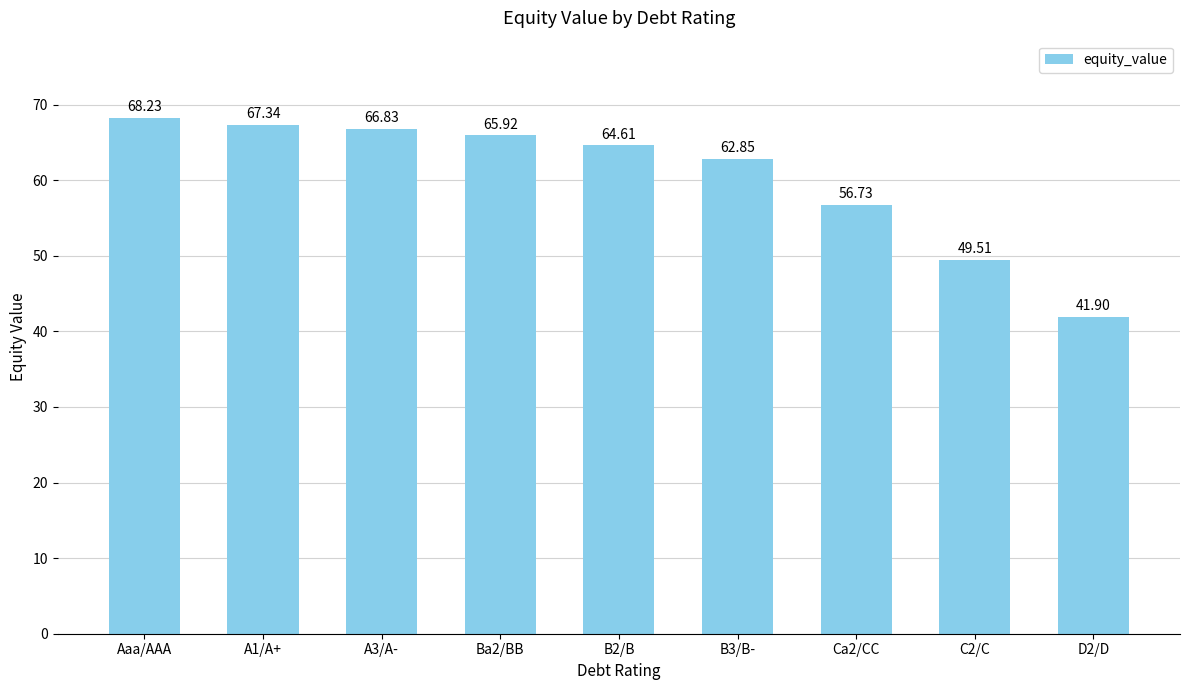

Reading left to right, extract all data points from this chart.

68.2	67.3	66.8	65.9	64.6	62.9	56.7	49.5	41.9